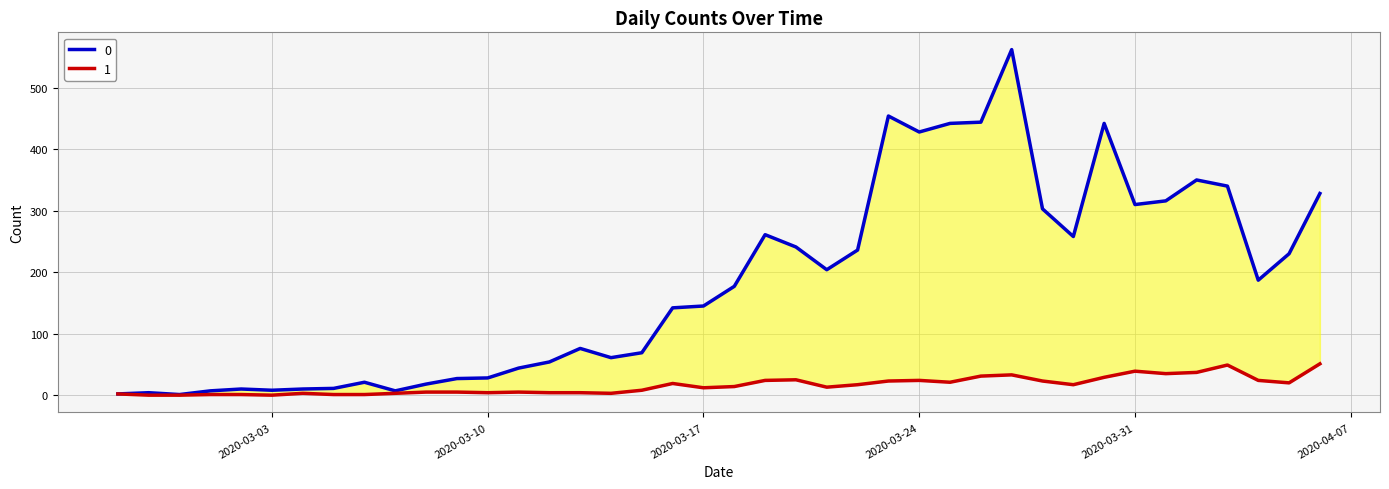

Reading left to right, transcribe all the data shown in this chart.

0: 2	4	1	7	10	8	10	11	21	7	18	27	28	44	54	76	61	69	142	145	177	261	241	204	236	454	428	442	444	562	303	258	442	310	316	350	340	187	230	328
1: 2	0	0	1	1	0	3	1	1	3	5	5	4	5	4	4	3	8	19	12	14	24	25	13	17	23	24	21	31	33	23	17	29	39	35	37	49	24	20	51